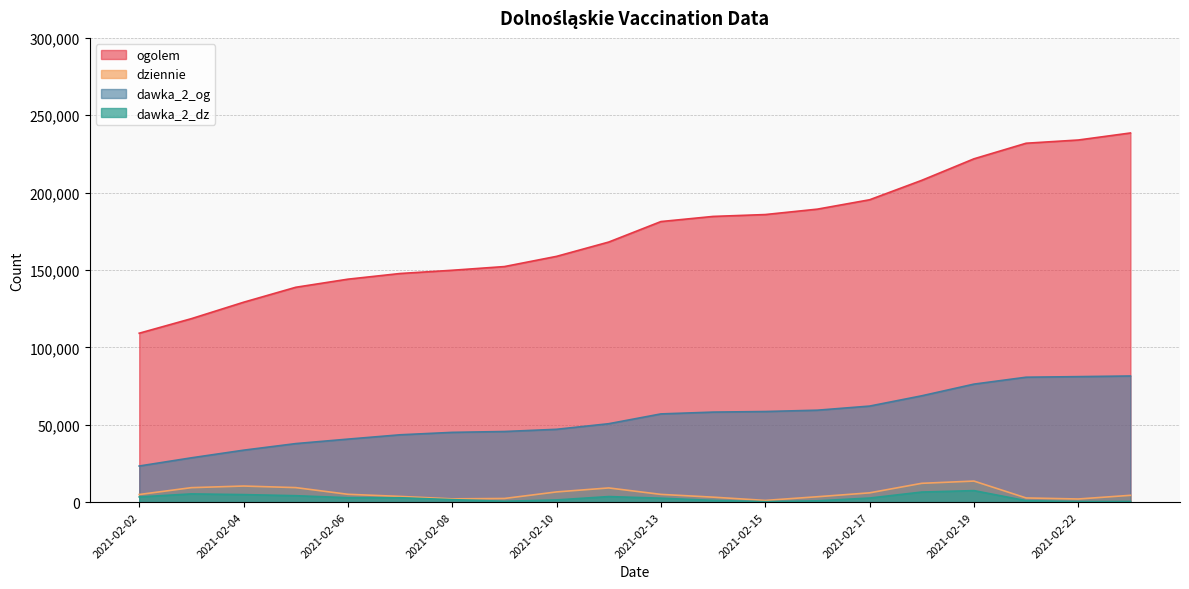

True or false: dawka_2_dz has more than 0 points higher than both neighbors.

True